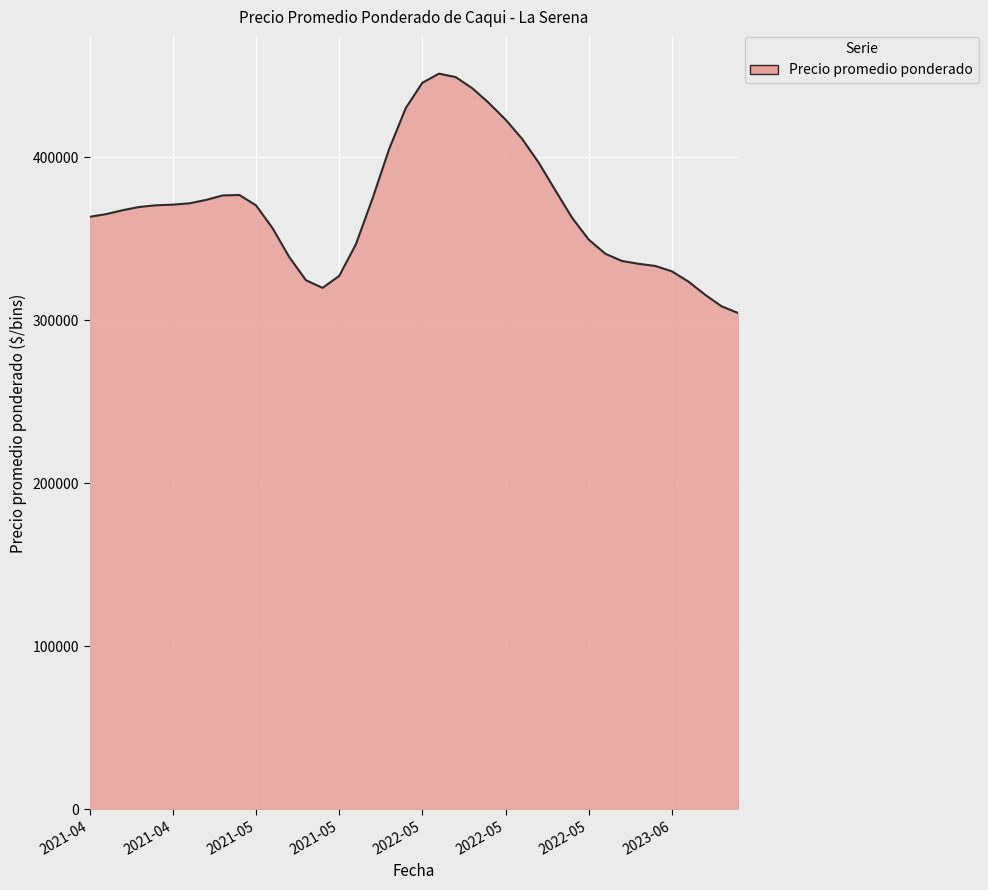

What is the smallest value displayed?

304408